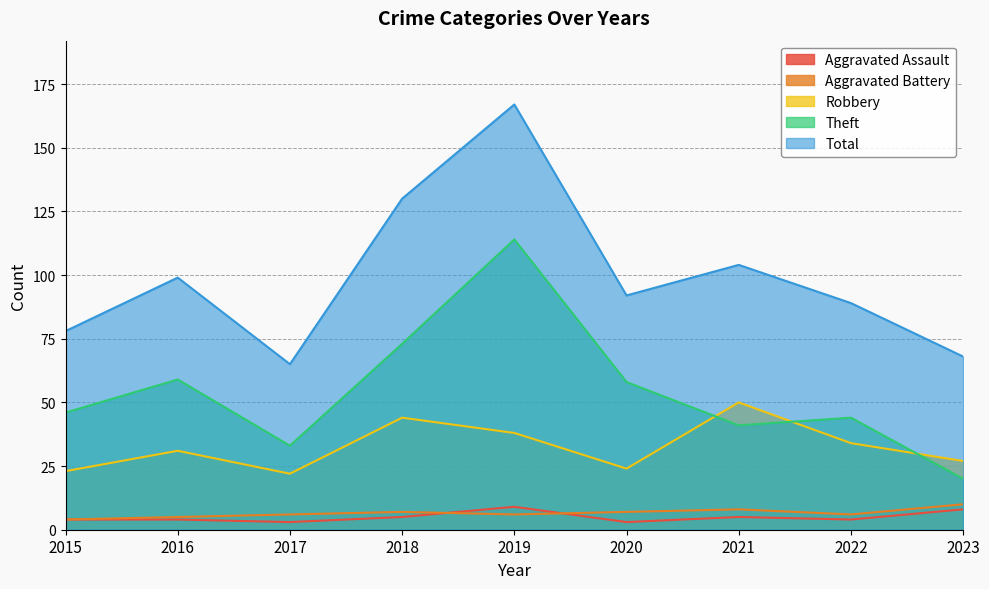

Reading left to right, what are all the values shown in this chart?

Aggravated Assault: 2015=4	2016=4	2017=3	2018=5	2019=9	2020=3	2021=5	2022=4	2023=8
Aggravated Battery: 2015=4	2016=5	2017=6	2018=7	2019=6	2020=7	2021=8	2022=6	2023=10
Robbery: 2015=23	2016=31	2017=22	2018=44	2019=38	2020=24	2021=50	2022=34	2023=27
Theft: 2015=46	2016=59	2017=33	2018=73	2019=114	2020=58	2021=41	2022=44	2023=20
Total: 2015=78	2016=99	2017=65	2018=130	2019=167	2020=92	2021=104	2022=89	2023=68